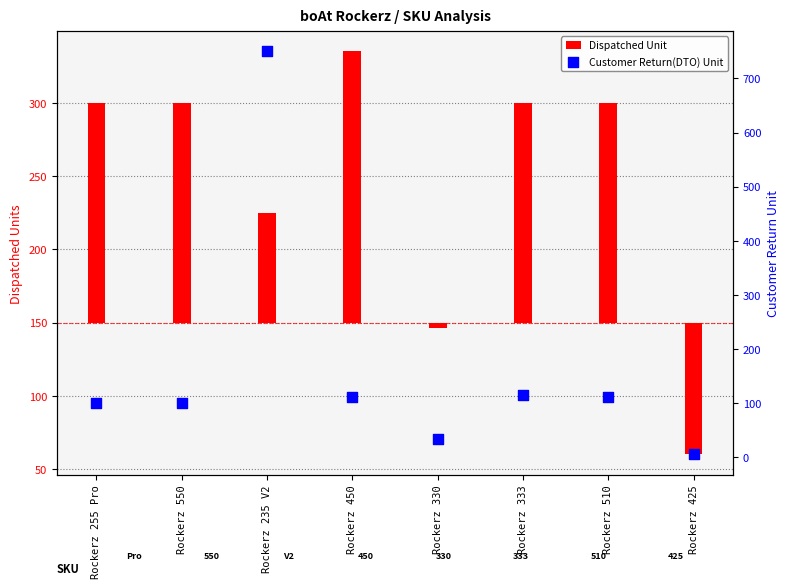

Which series has the largest total across all categories?

Customer Return(DTO) Unit